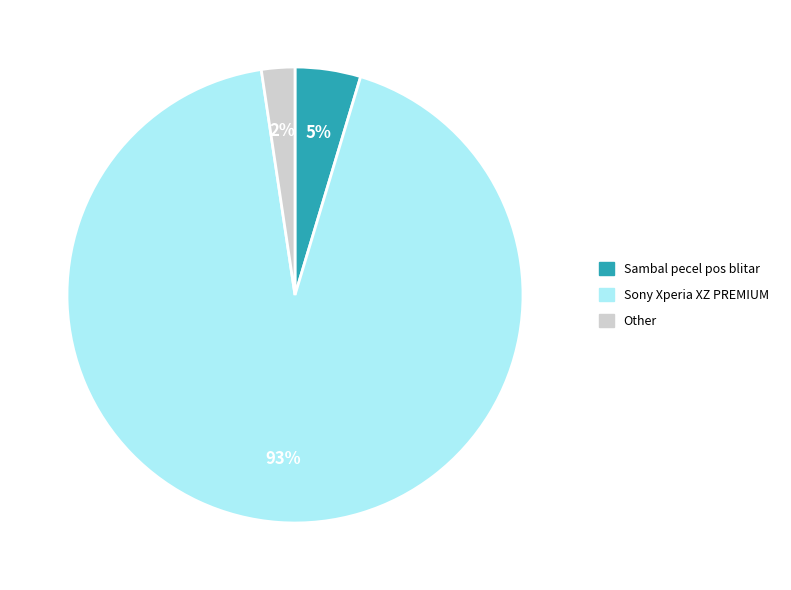

Is there any slice that represents more than half of the pie?

Yes